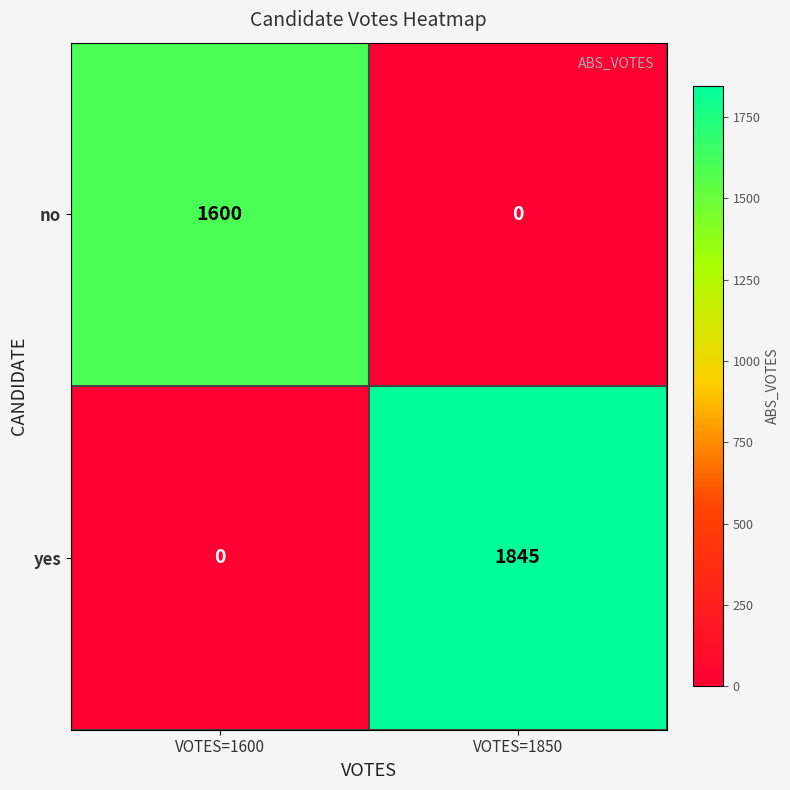

Rank the series by their average value, from highest to lowest.

yes, no